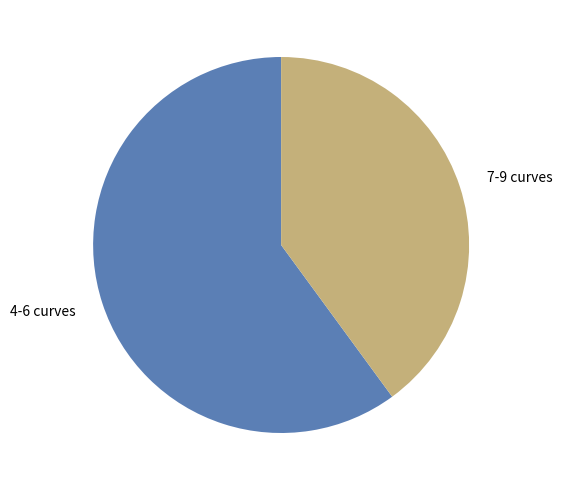

Which category has the smallest portion of the pie?

7-9 curves